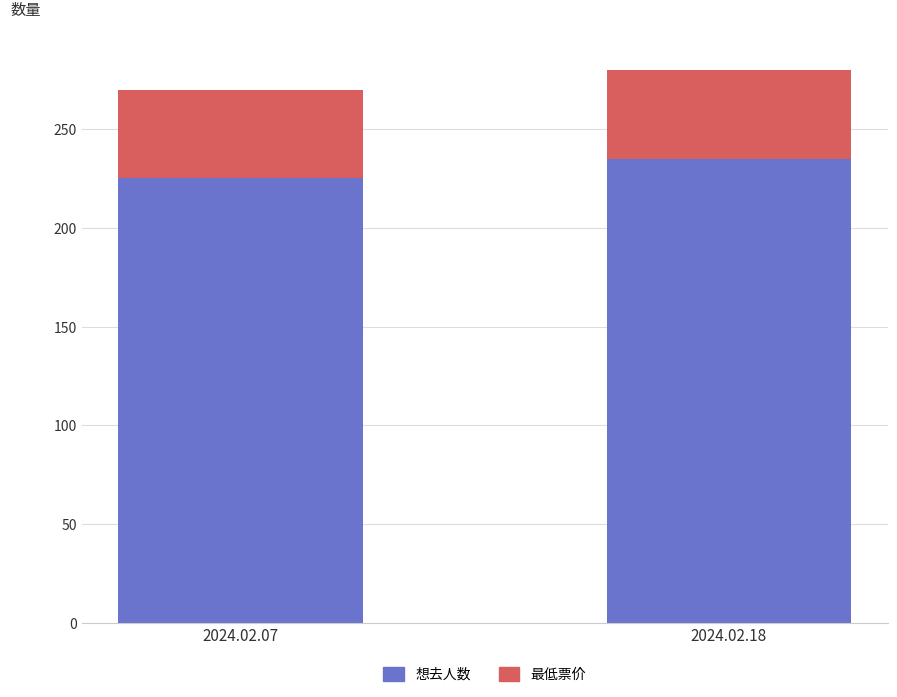

At which label is 想去人数 closest to 230?

2024.02.07